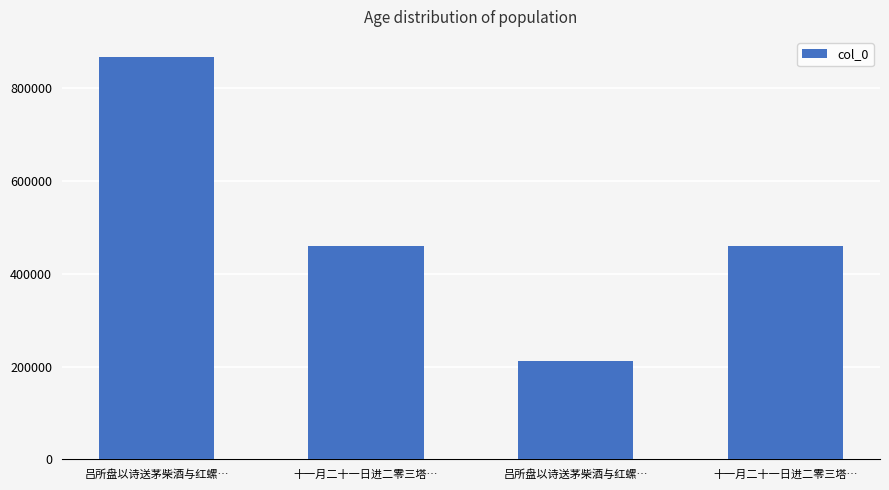

What is the label of the 4th bar from the right?

吕所盘以诗送茅柴酒与红螺…